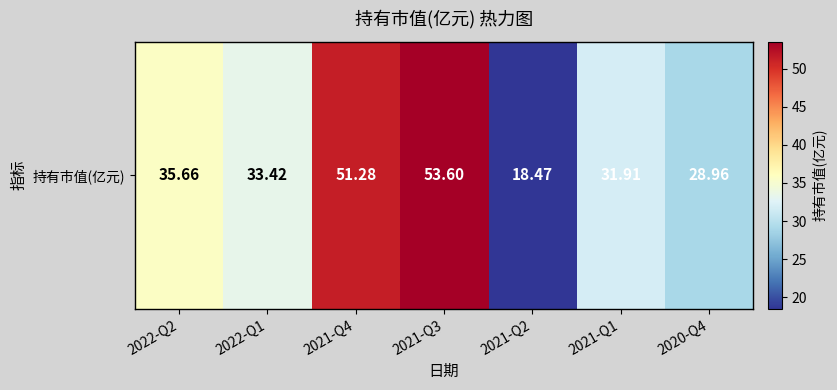

The value at 2021-Q3 is 33.1. True or false?

False